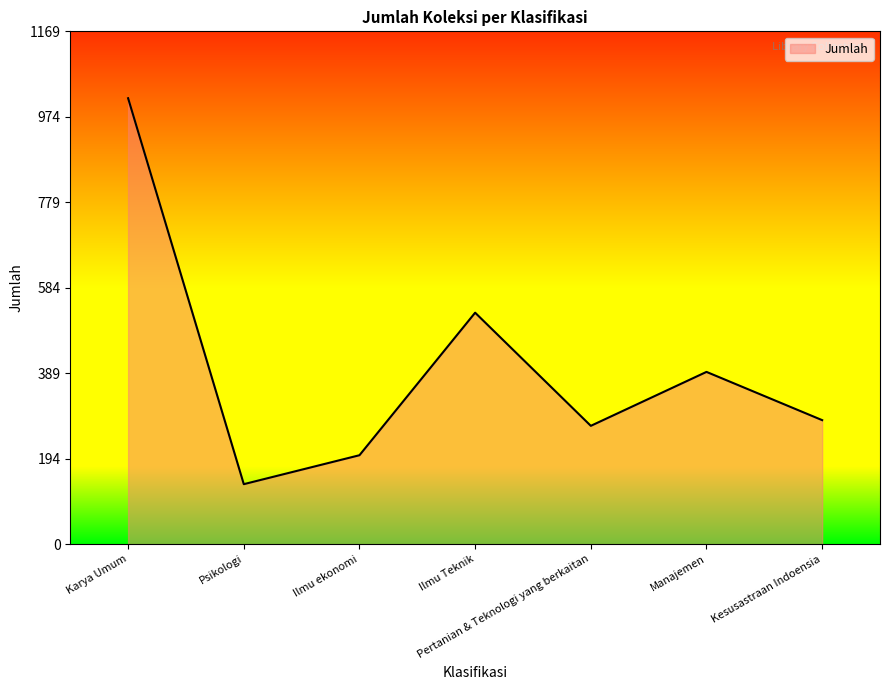

At which category does the chart reach its peak across all series?

Karya Umum